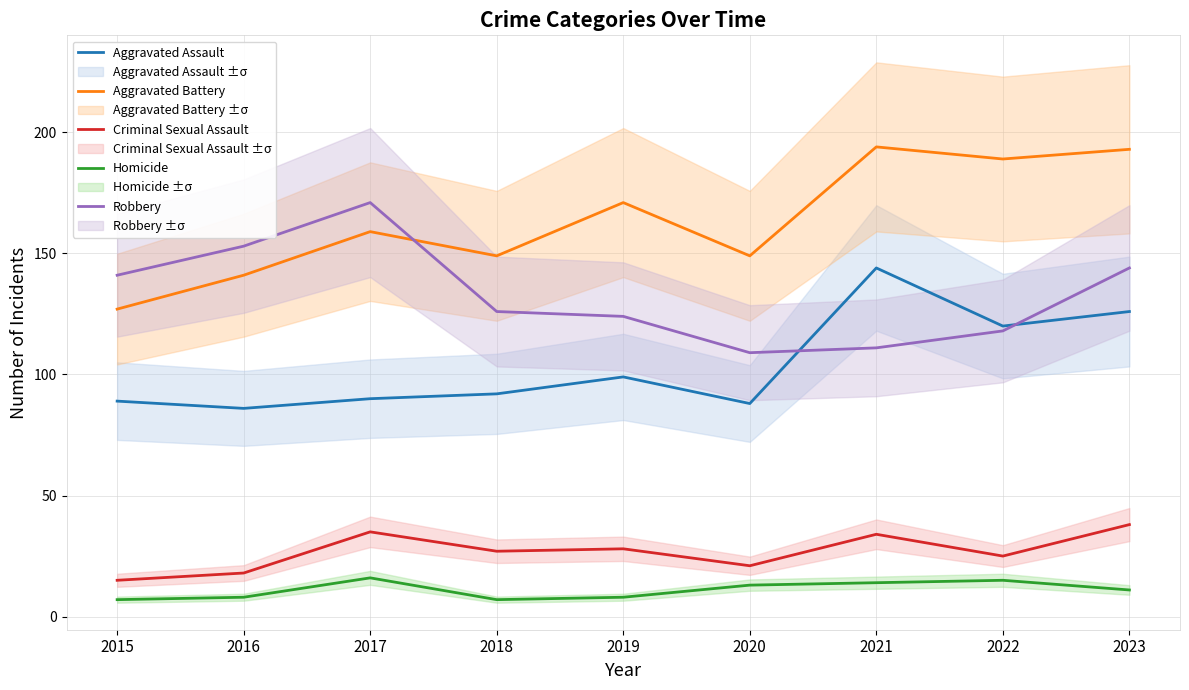

What is the total value across all series at 2022?

467